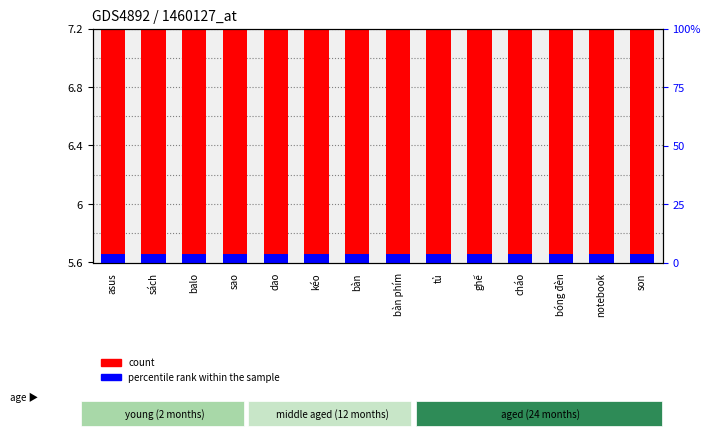

Does the chart contain any negative values?

No